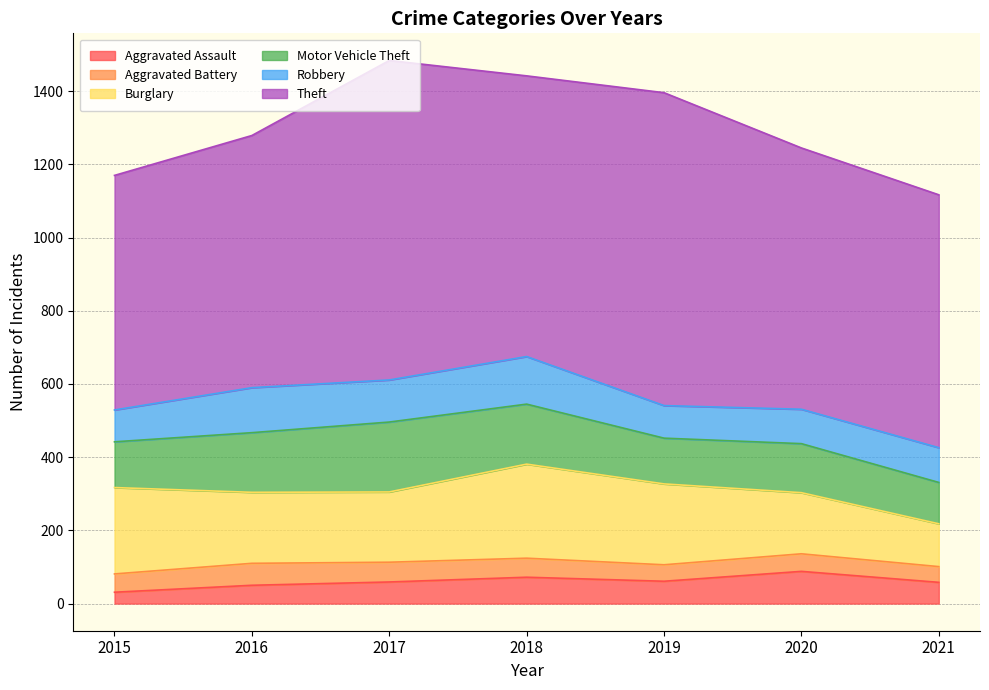

What are all the series names shown in the legend?

Aggravated Assault, Aggravated Battery, Burglary, Motor Vehicle Theft, Robbery, Theft